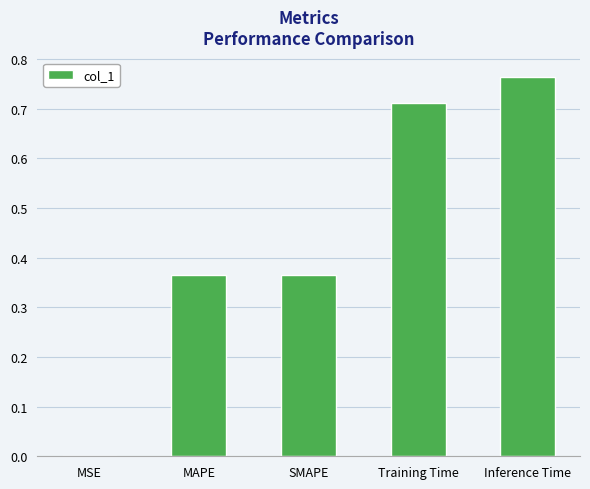

The chart shows a value of 0.0 at MSE. True or false?

True